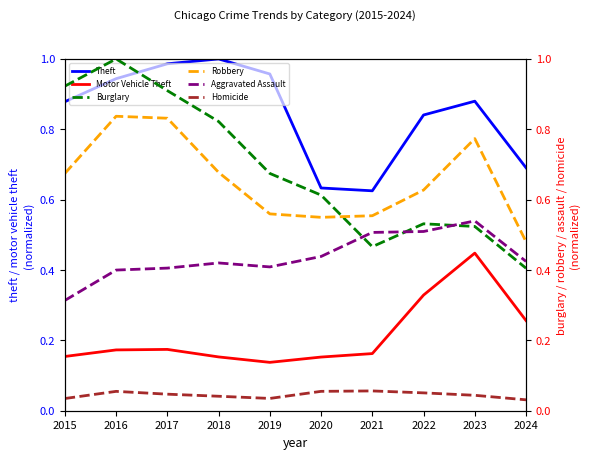

Which series has the largest total across all categories?

Theft